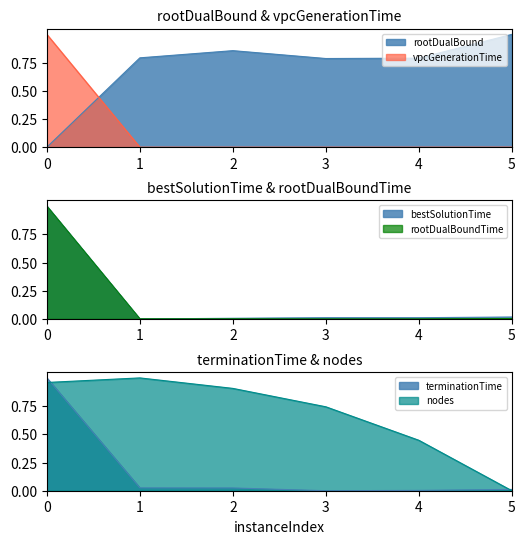

How many values in bestSolutionTime are above zero?

5